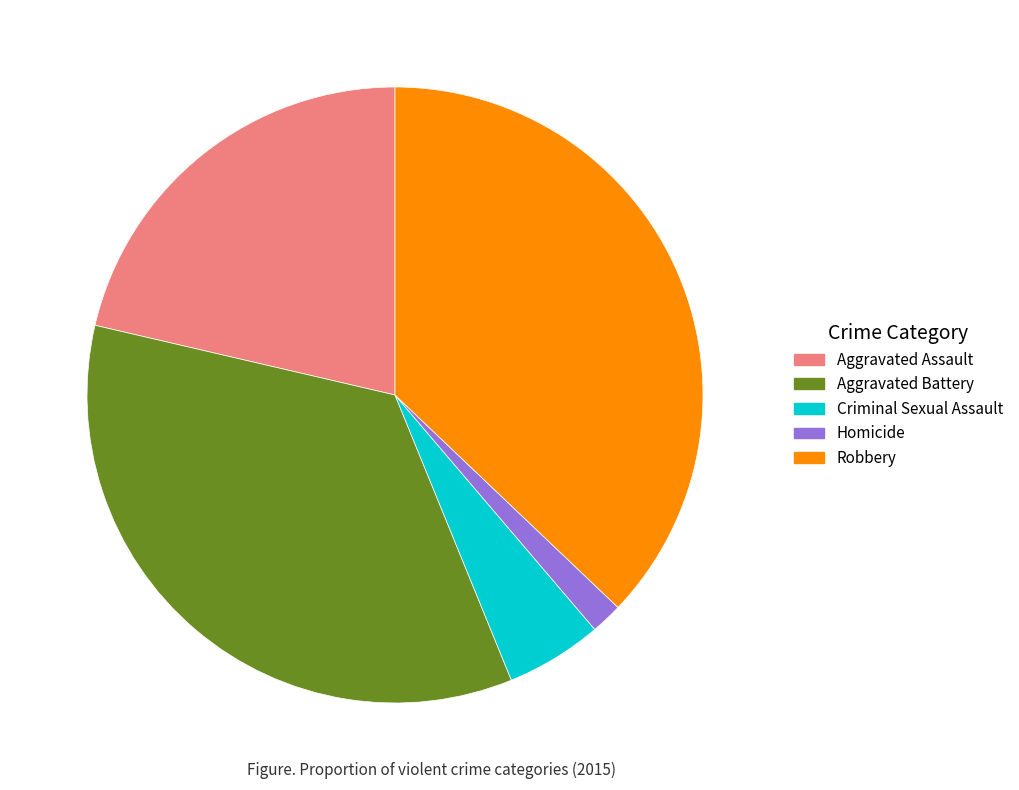

Combined, do Robbery and Criminal Sexual Assault account for over 50%?

No